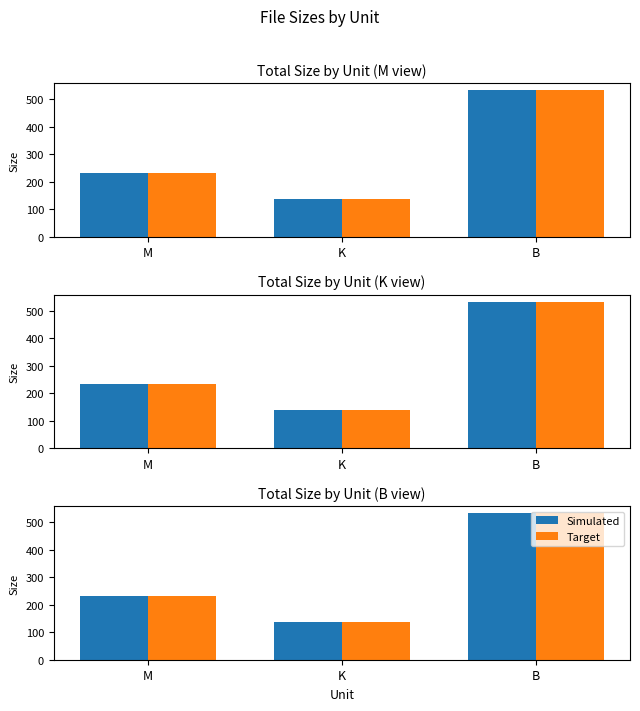

At B, list the series in order from largest to smallest.

Simulated, Target